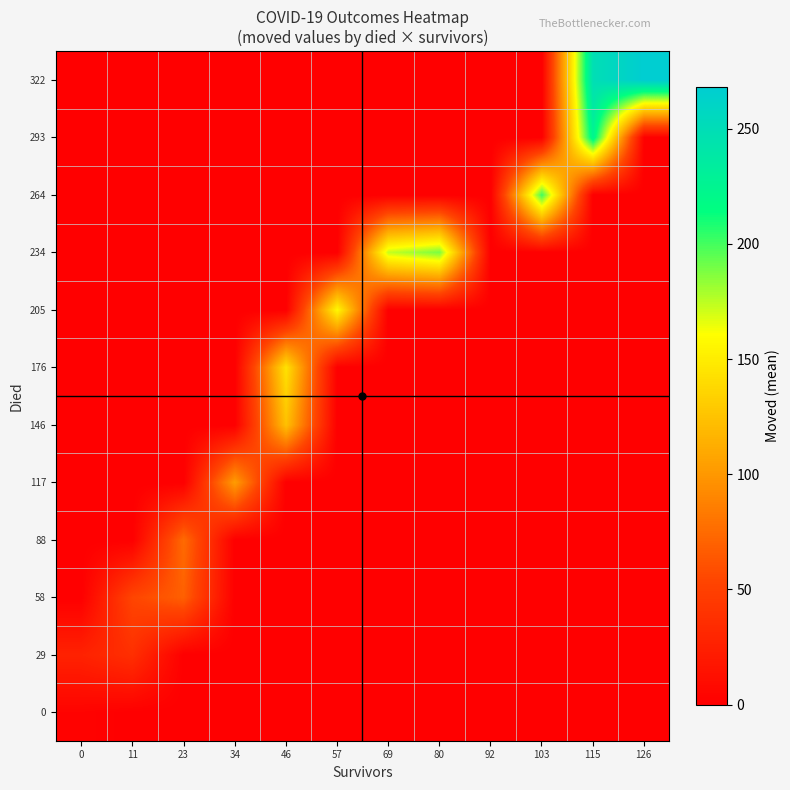

What is the total value across all series at 103?

201.0